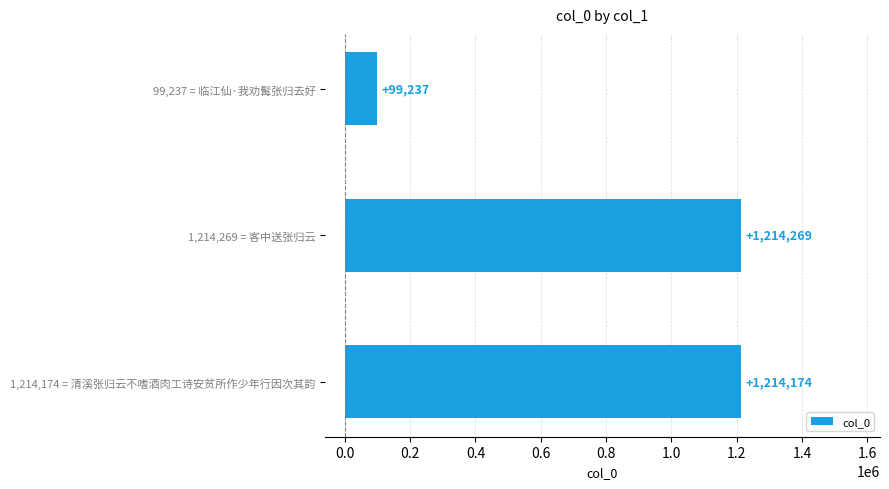

How many data points are less than 1214174?

1